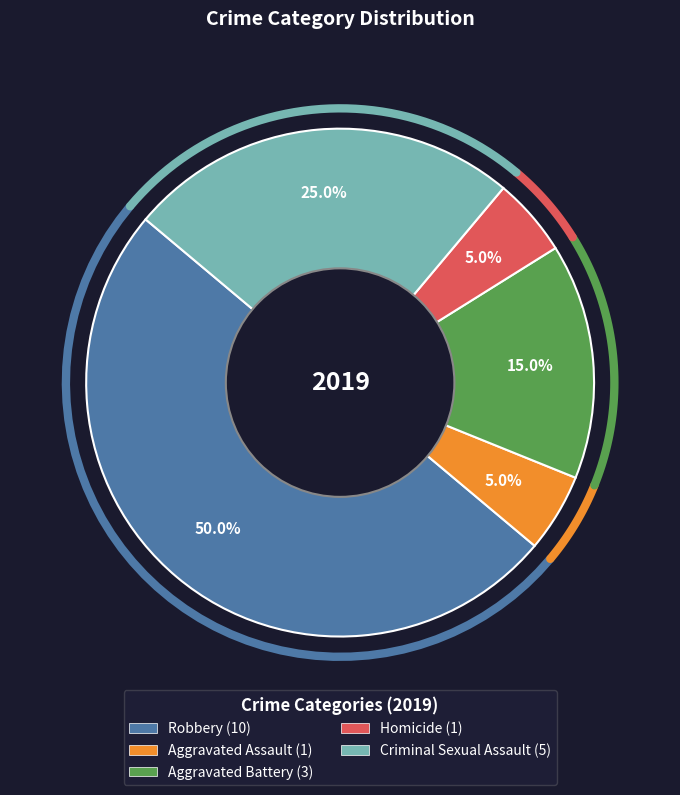

Which category has the smallest portion of the pie?

Aggravated Assault